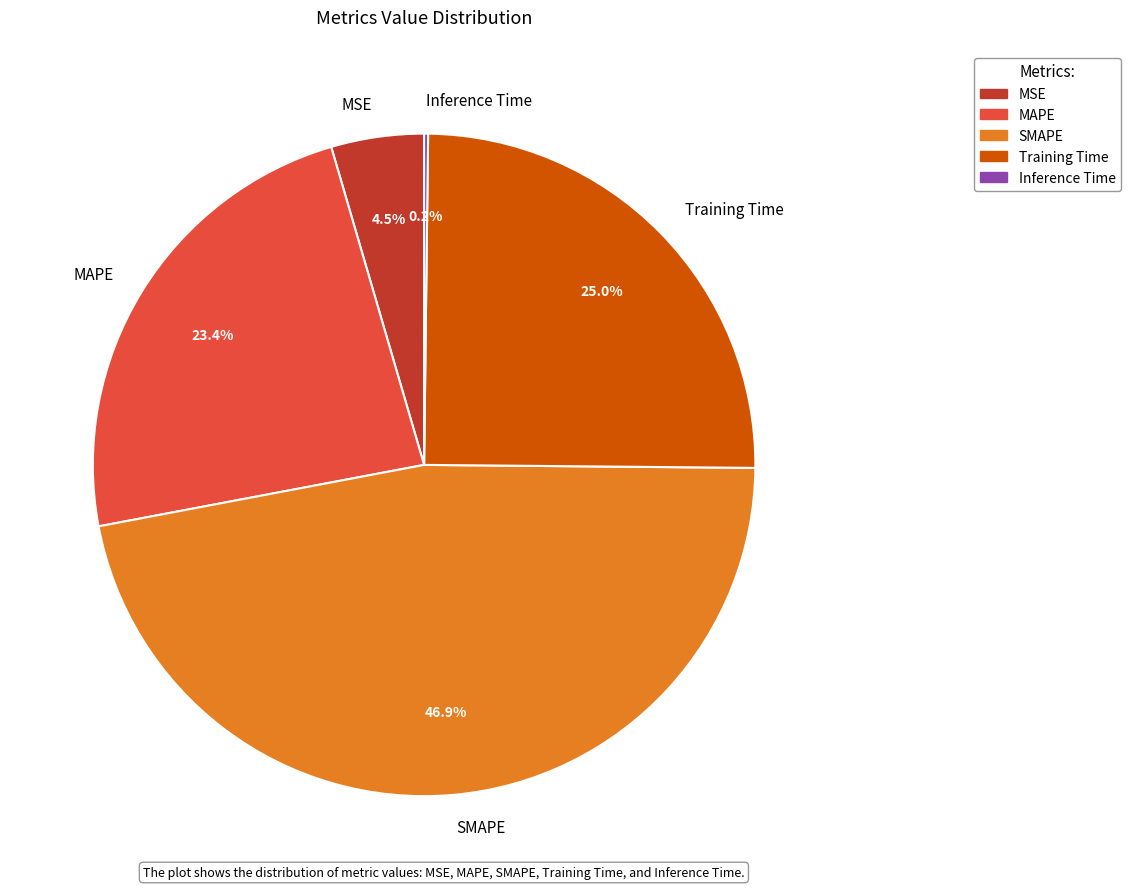

Which category has the biggest portion of the pie?

SMAPE